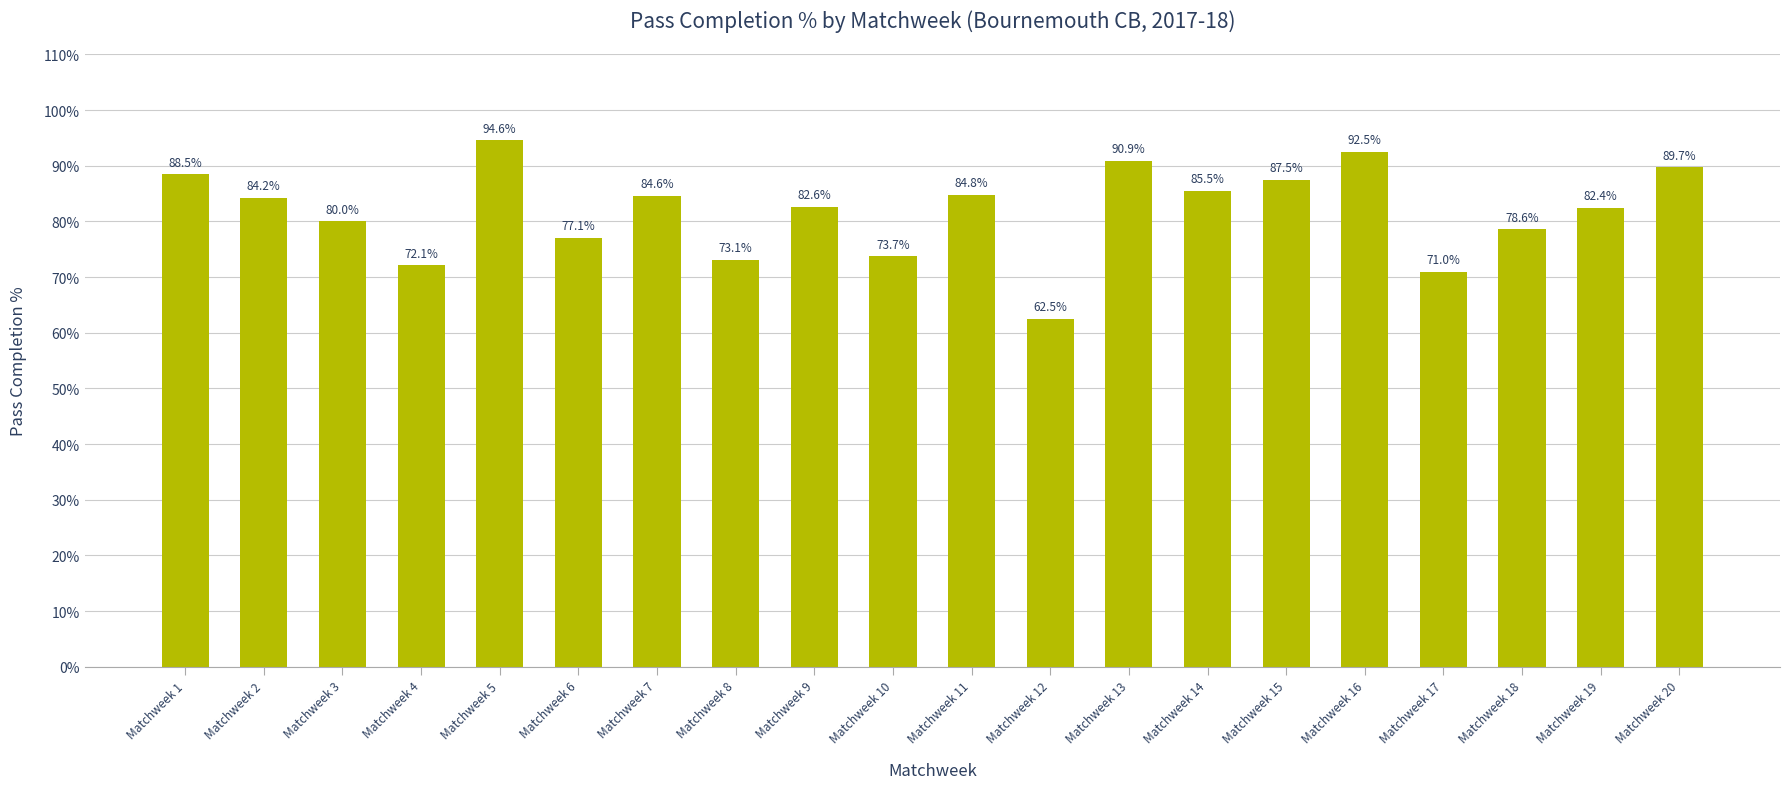

Which label corresponds to the smallest value in the chart?

Matchweek 12